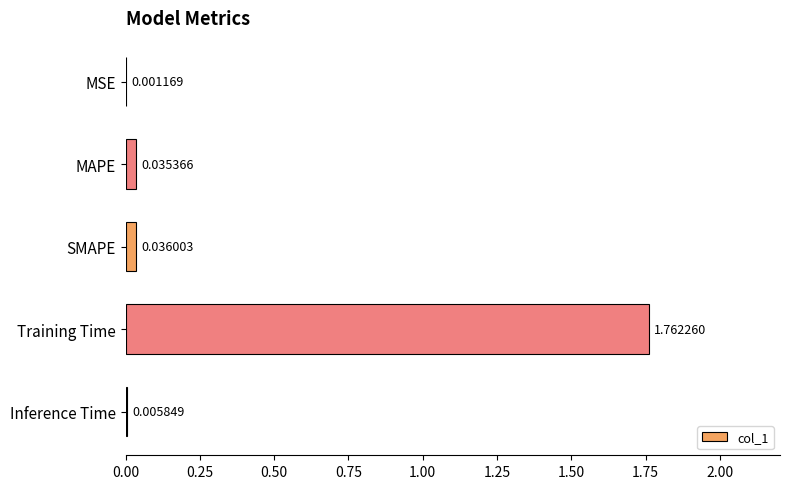

Where is the data nearest to the value 0?

MSE